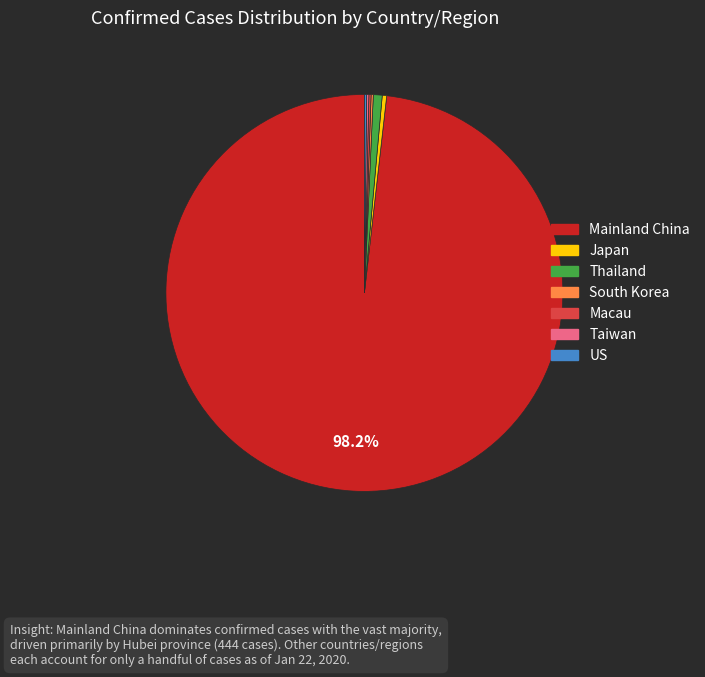

Does any single category account for the majority?

Yes